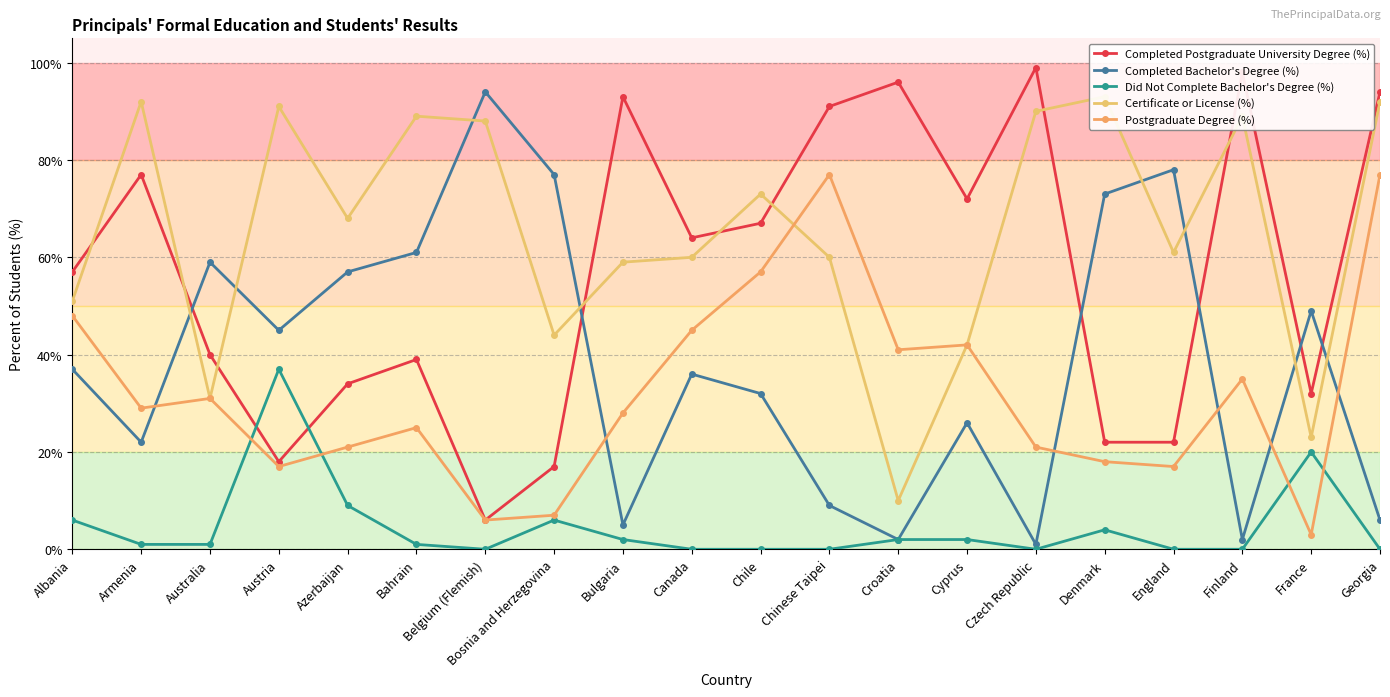

Which series has the largest total across all categories?

Certificate or License (%)